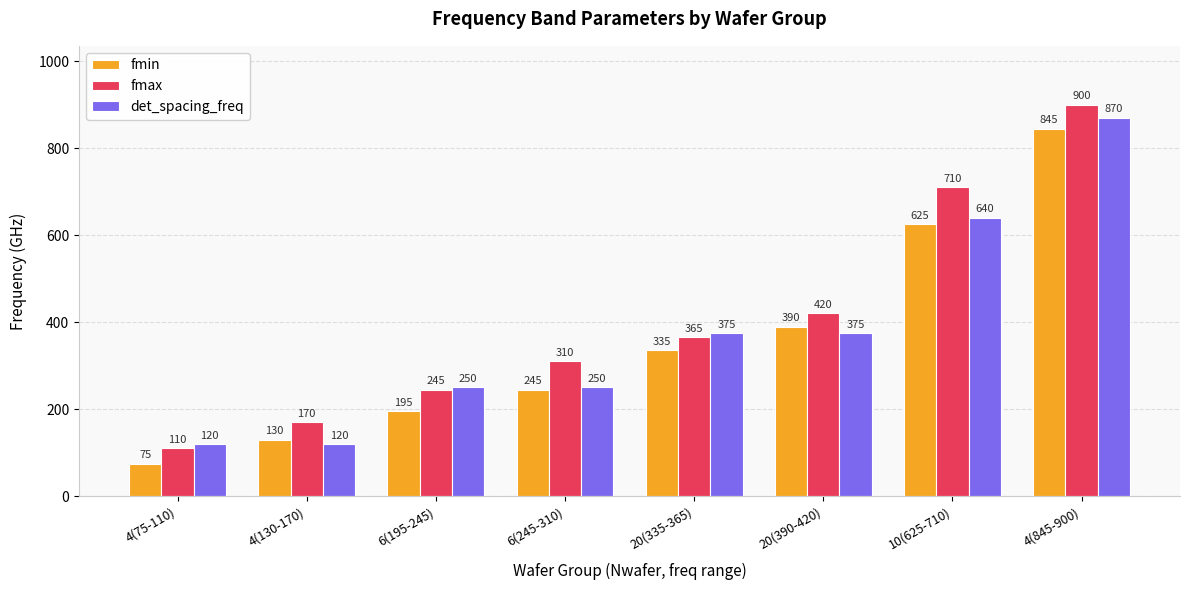

What is the maximum value for fmin?

845